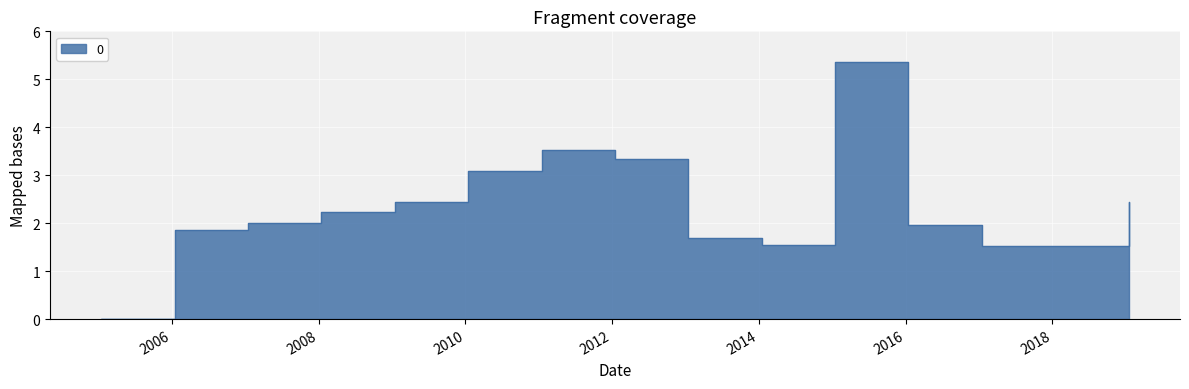

True or false: there are more than 2 points higher than both neighbors.

False